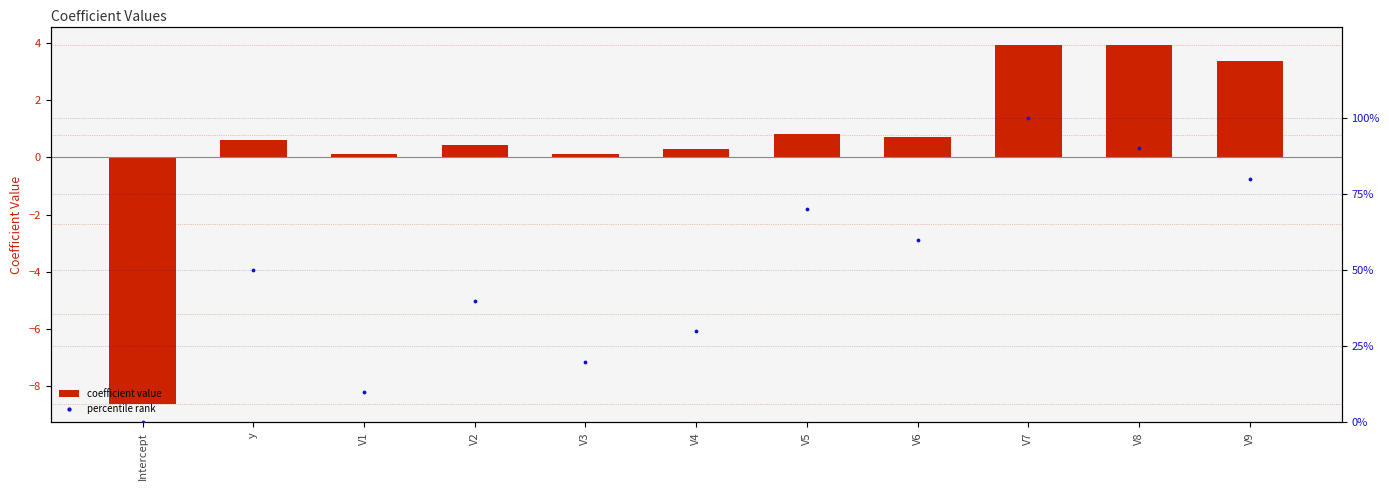

At how many categories does at least one series exceed -2?

11